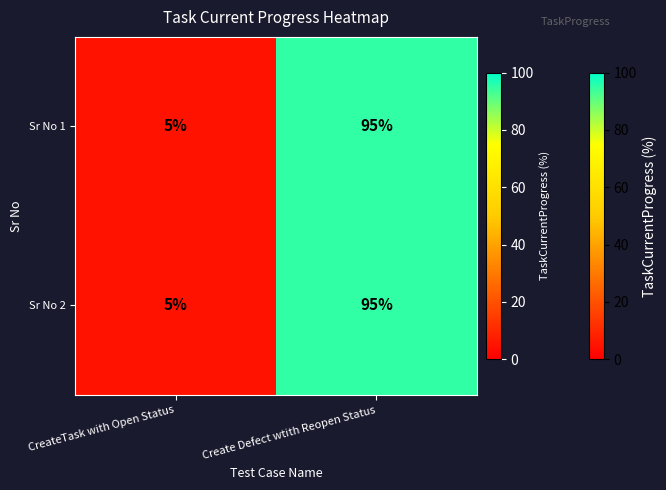

At how many categories does at least one series exceed 71?

1